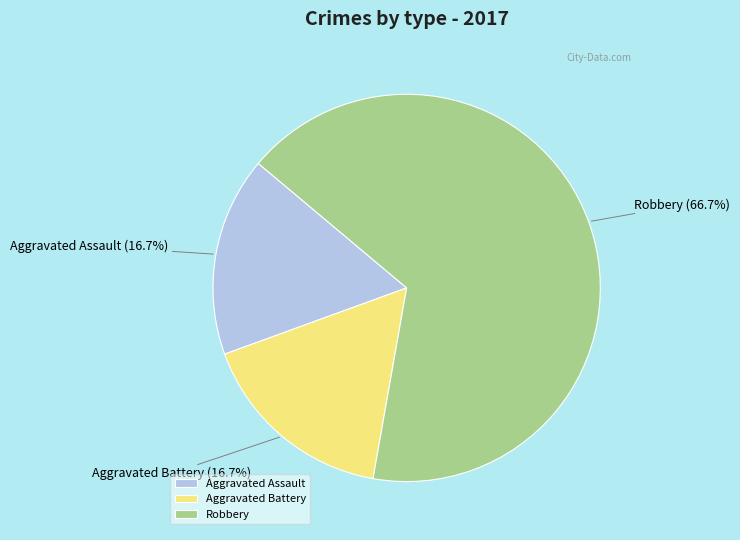

Is it true that Aggravated Battery is 9% of the pie?

False